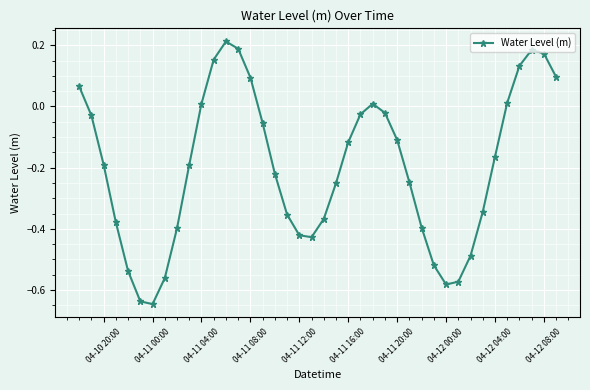

True or false: the data has more than 1 interior local peaks.

True